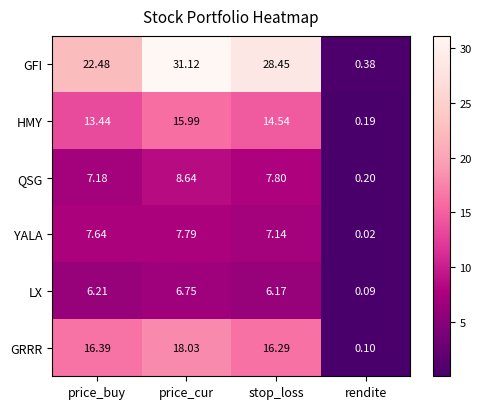

Which series has the widest spread of values?

GFI